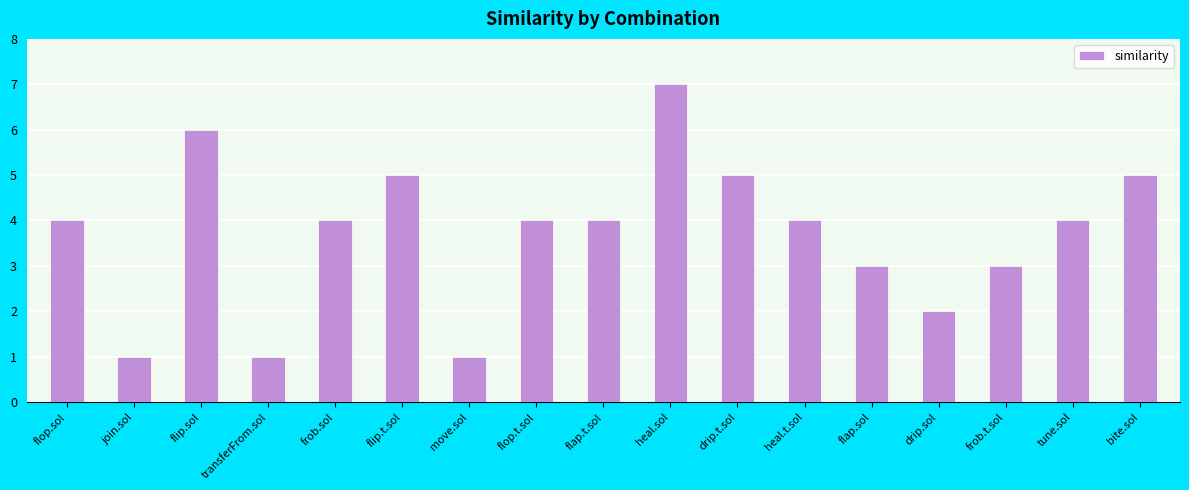

What is the difference between the maximum and minimum values?

6